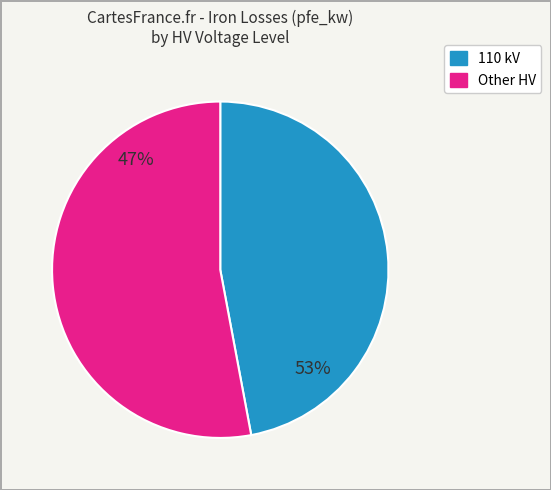

Do 220 and 10 together represent more than half of the pie?

No